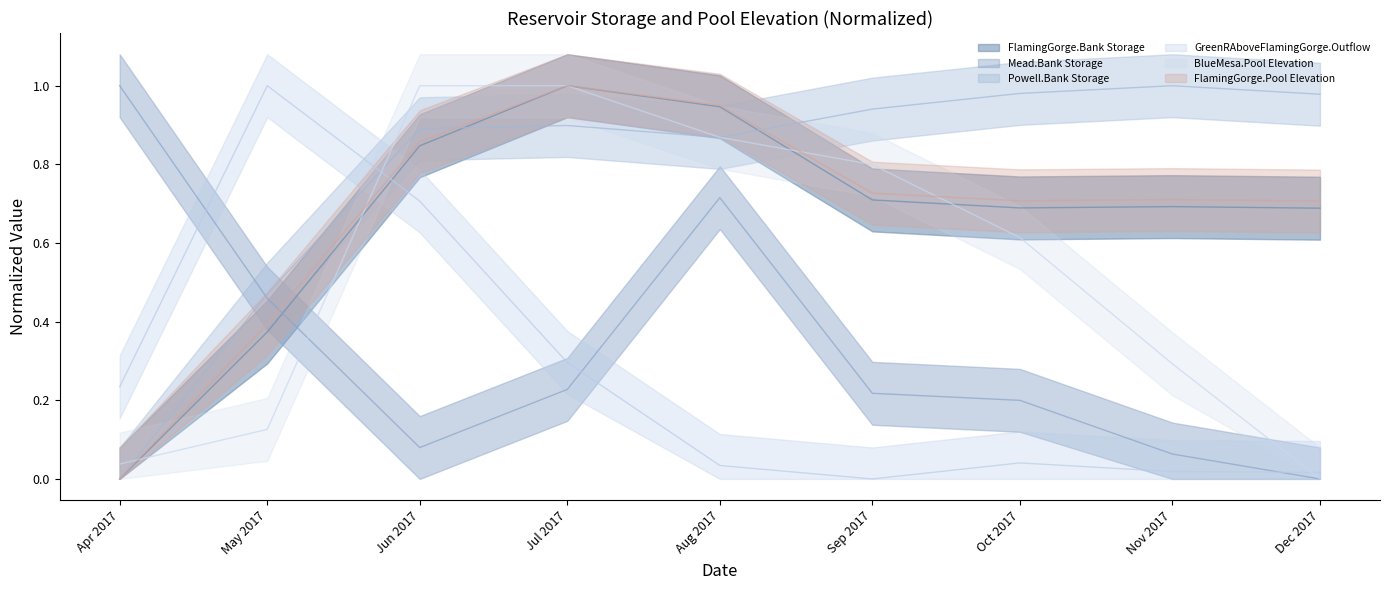

Where is Mead.Bank Storage nearest to the value 0?

Dec 2017